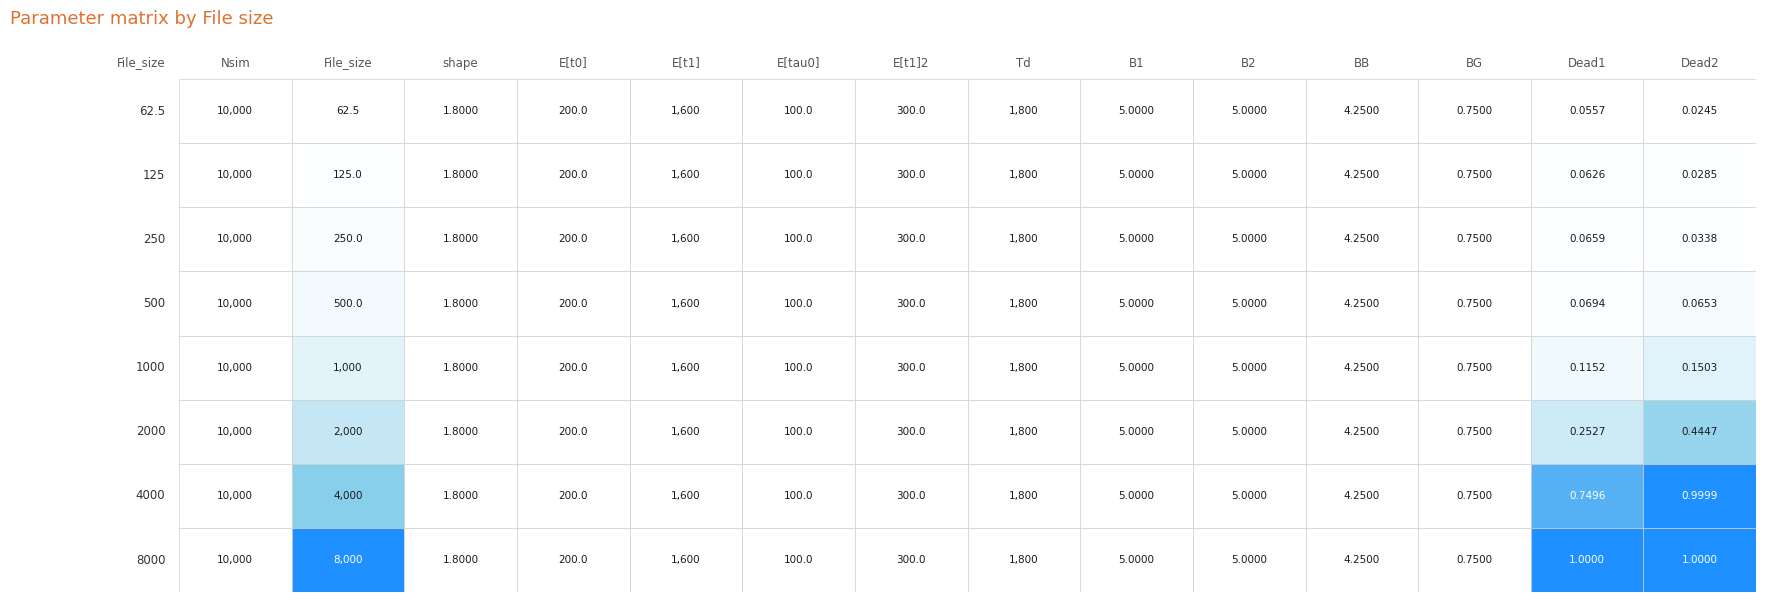

True or false: 2000 has a value of 5.0 at B1.

True